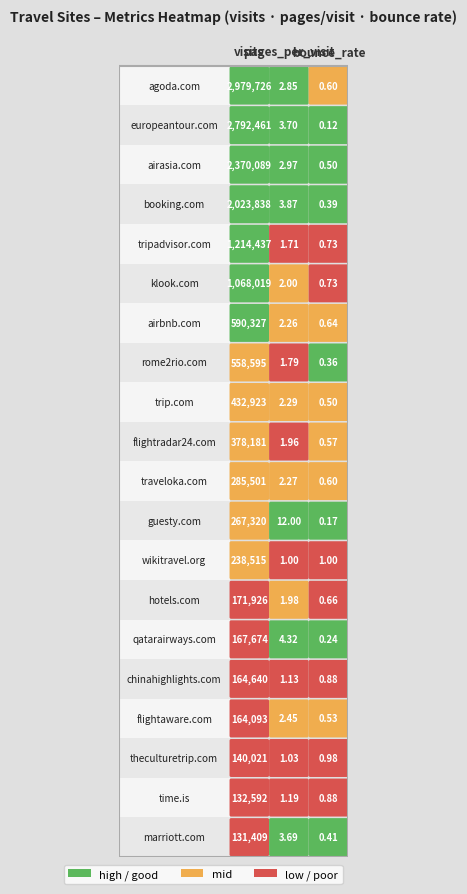

Reading left to right, what are all the values shown in this chart?

agoda.com: 0=2979726.0	1=2.9	2=0.6
europeantour.com: 0=2792461.0	1=3.7	2=0.1
airasia.com: 0=2370089.0	1=3.0	2=0.5
booking.com: 0=2023838.0	1=3.9	2=0.4
tripadvisor.com: 0=1214437.0	1=1.7	2=0.7
klook.com: 0=1068019.0	1=2.0	2=0.7
airbnb.com: 0=590327.0	1=2.3	2=0.6
rome2rio.com: 0=558595.0	1=1.8	2=0.4
trip.com: 0=432923.0	1=2.3	2=0.5
flightradar24.com: 0=378181.0	1=2.0	2=0.6
traveloka.com: 0=285501.0	1=2.3	2=0.6
guesty.com: 0=267320.0	1=12.0	2=0.2
wikitravel.org: 0=238515.0	1=1.0	2=1.0
hotels.com: 0=171926.0	1=2.0	2=0.7
qatarairways.com: 0=167674.0	1=4.3	2=0.2
chinahighlights.com: 0=164640.0	1=1.1	2=0.9
flightaware.com: 0=164093.0	1=2.5	2=0.5
theculturetrip.com: 0=140021.0	1=1.0	2=1.0
time.is: 0=132592.0	1=1.2	2=0.9
marriott.com: 0=131409.0	1=3.7	2=0.4